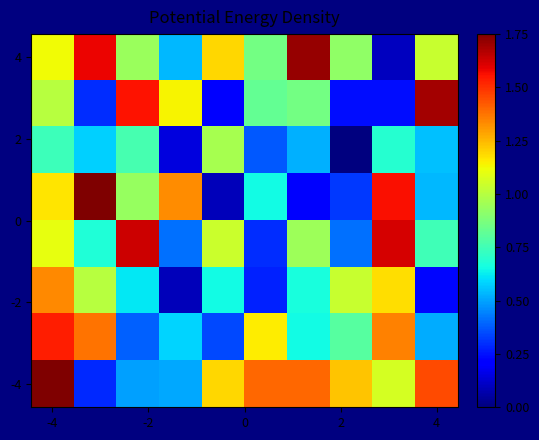

Count the number of categories in the chart.

10